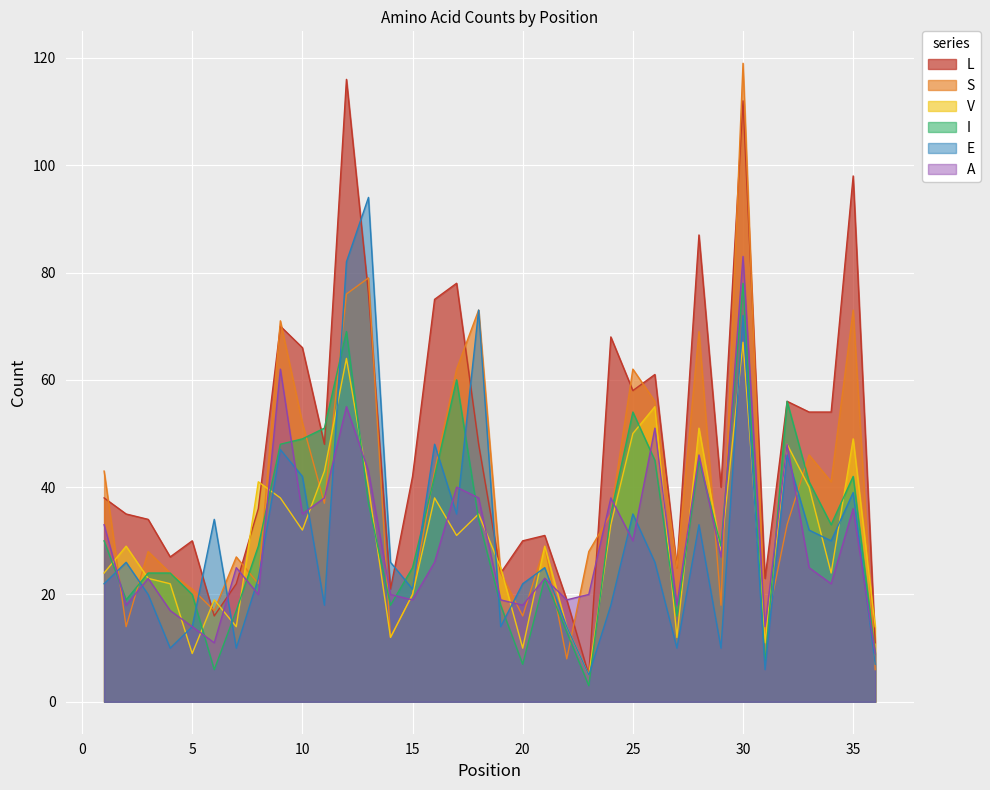

What is the difference between the highest and lowest values at 12?

61